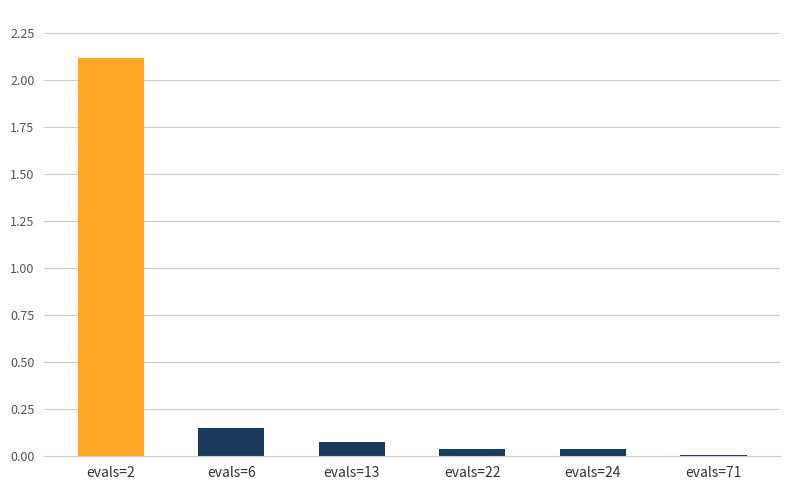

What is the value of the 1st bar from the left?

2.1